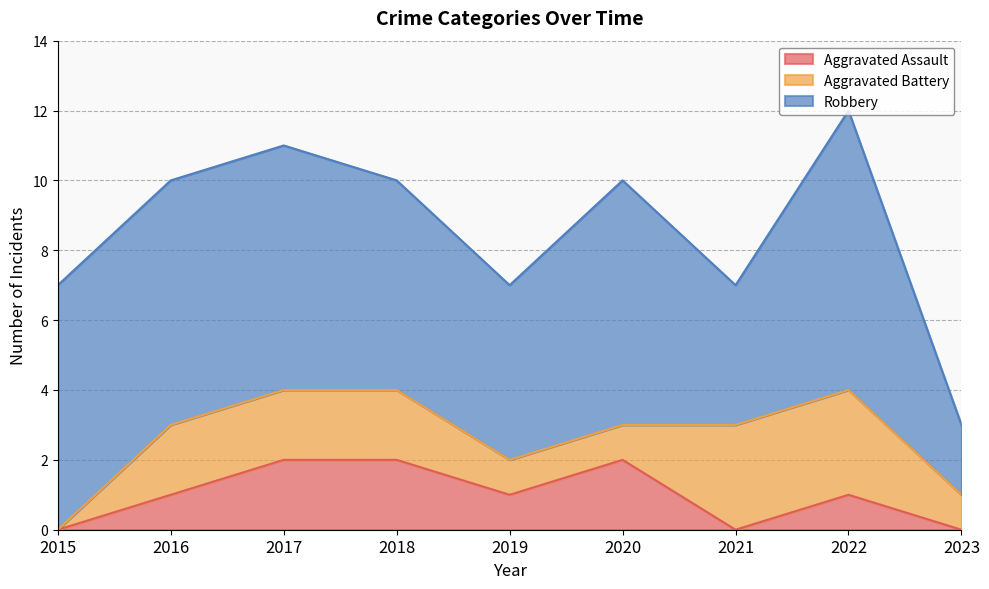

Rank the series by their maximum value, from lowest to highest.

Aggravated Assault, Aggravated Battery, Robbery